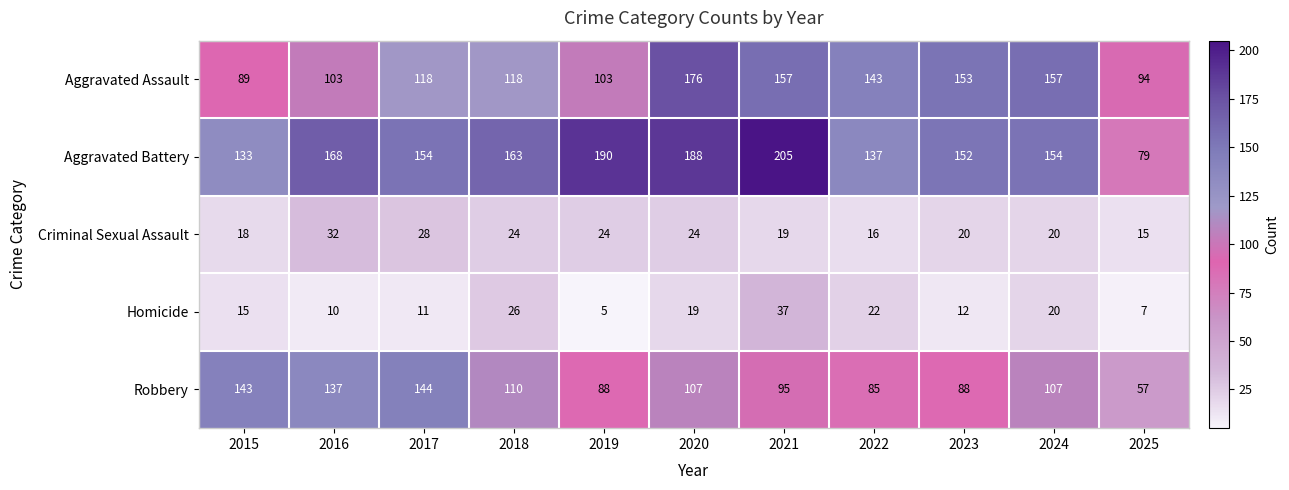

What is the difference between the highest and lowest values at 2015?

128